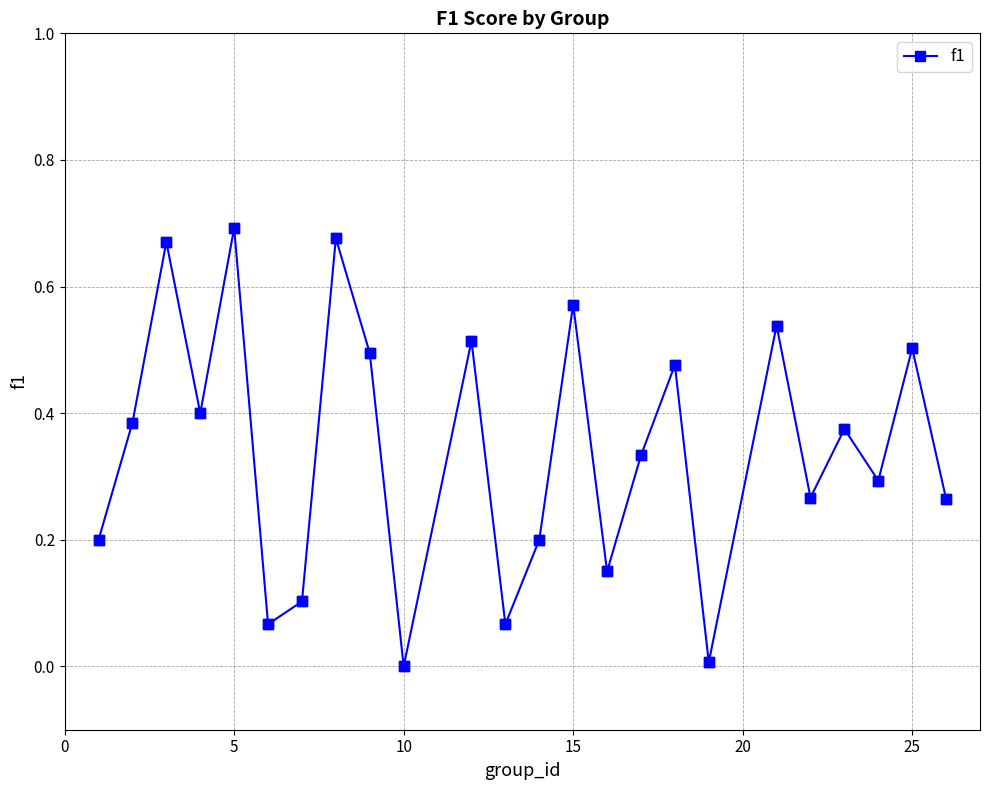

What is the sum of all values?

8.2